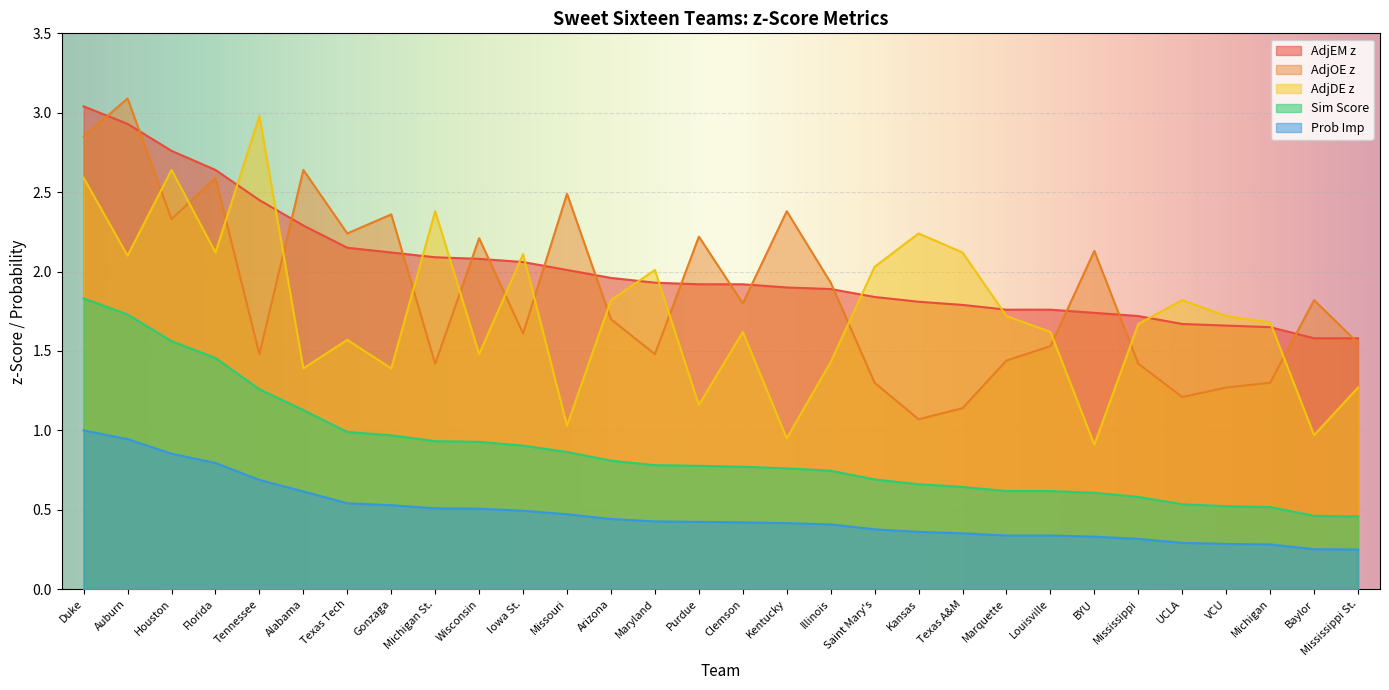

What is the difference between the highest and lowest values at Kansas?

1.9